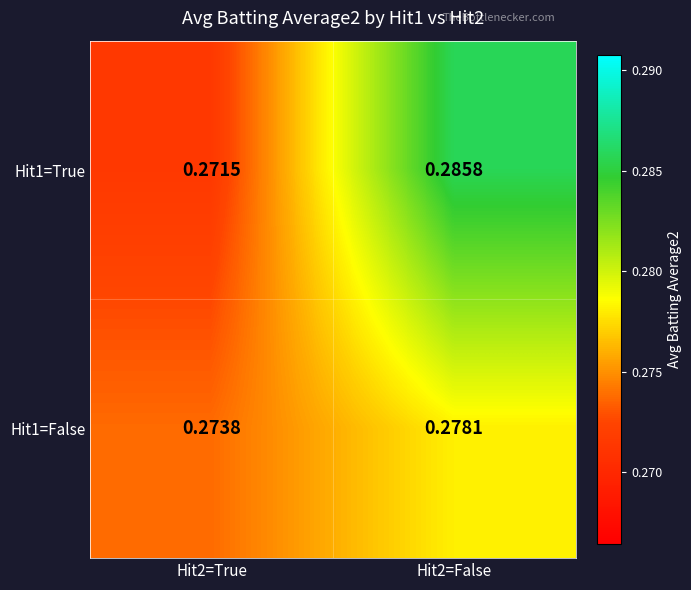

Between Hit2=True and Hit2=False, which series saw the biggest shift?

Hit1=True